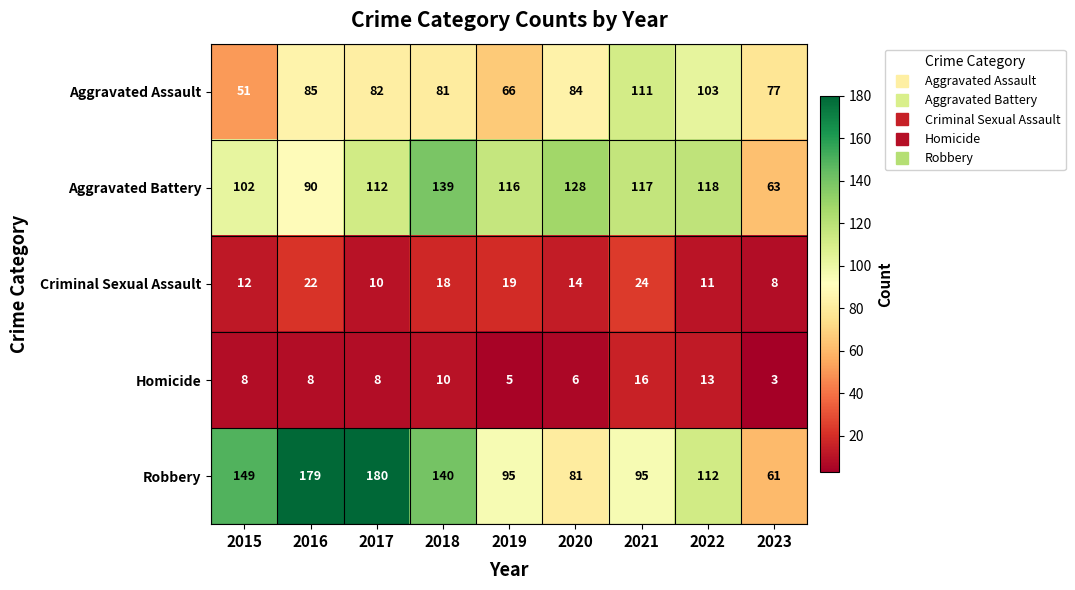

At which label is Aggravated Battery closest to 101?

2015